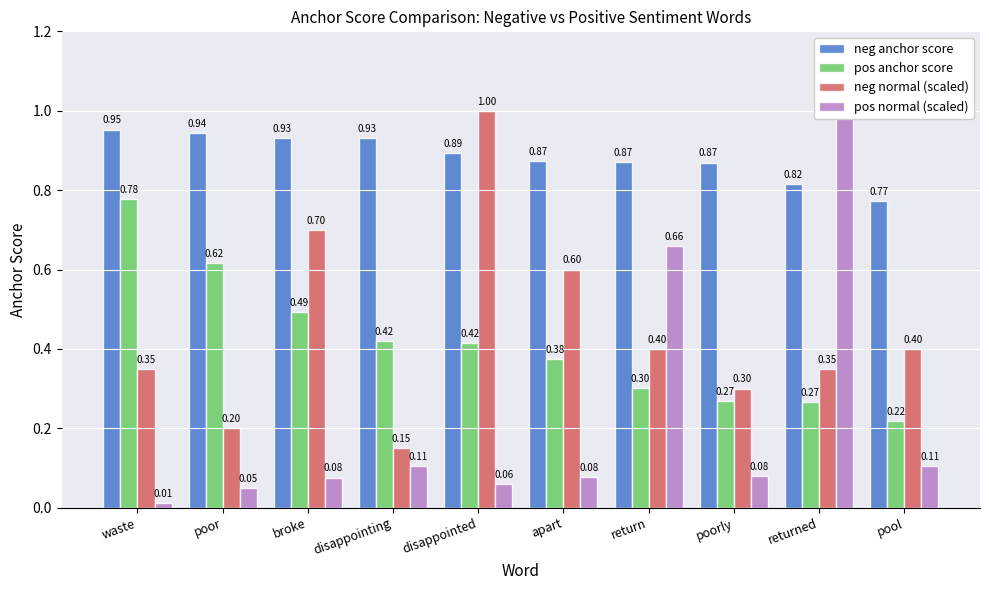

What are all the series names shown in the legend?

neg anchor score, pos anchor score, neg normal (scaled), pos normal (scaled)